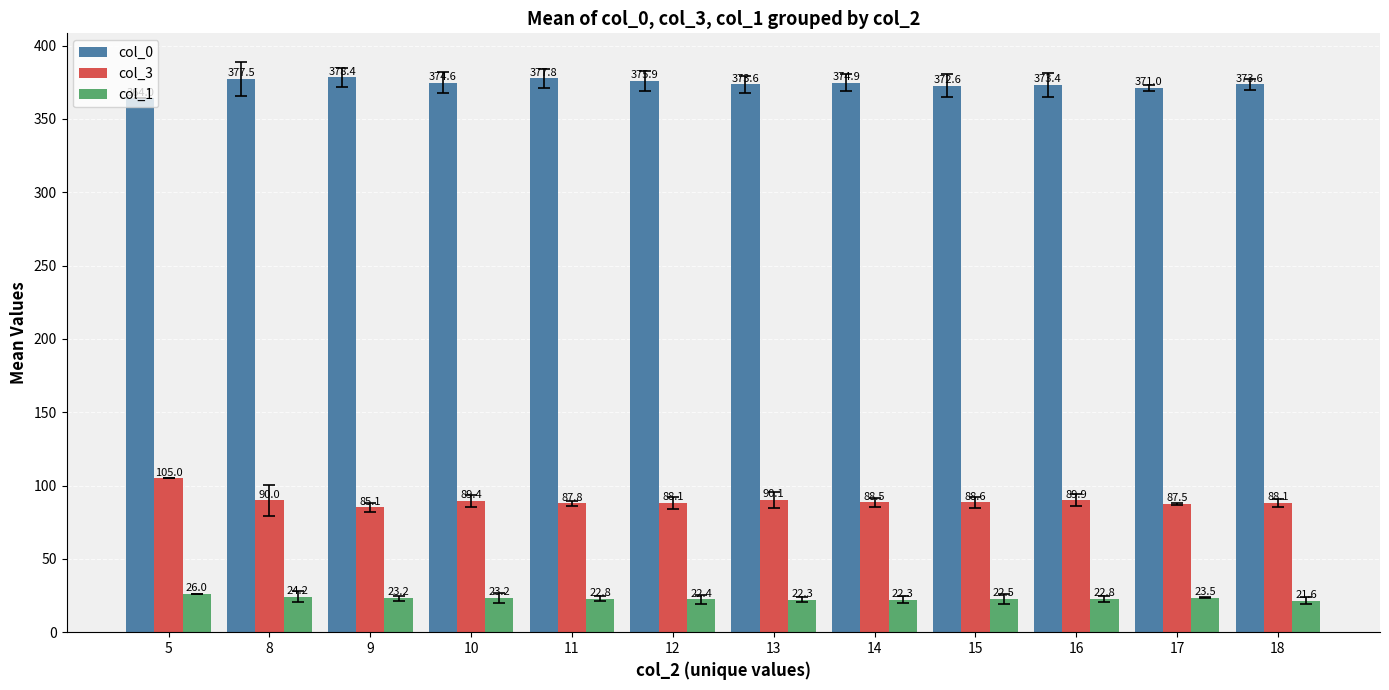

How many bars are there in total?

36